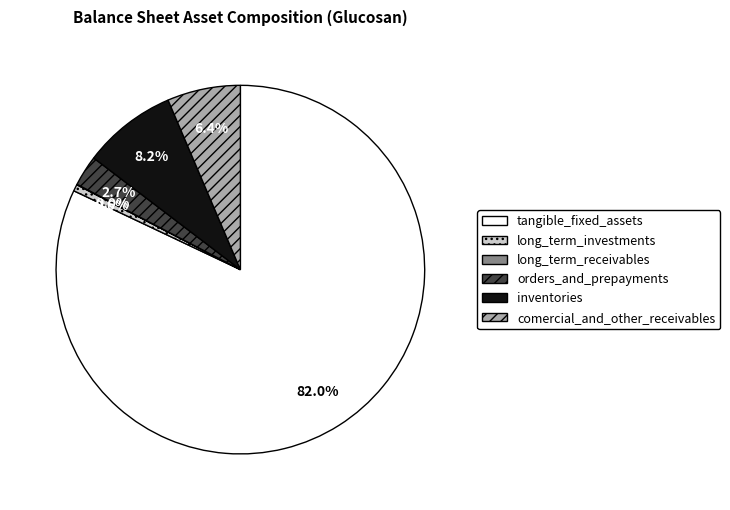

Combined, do comercial_and_other_receivables and orders_and_prepayments account for over 50%?

No